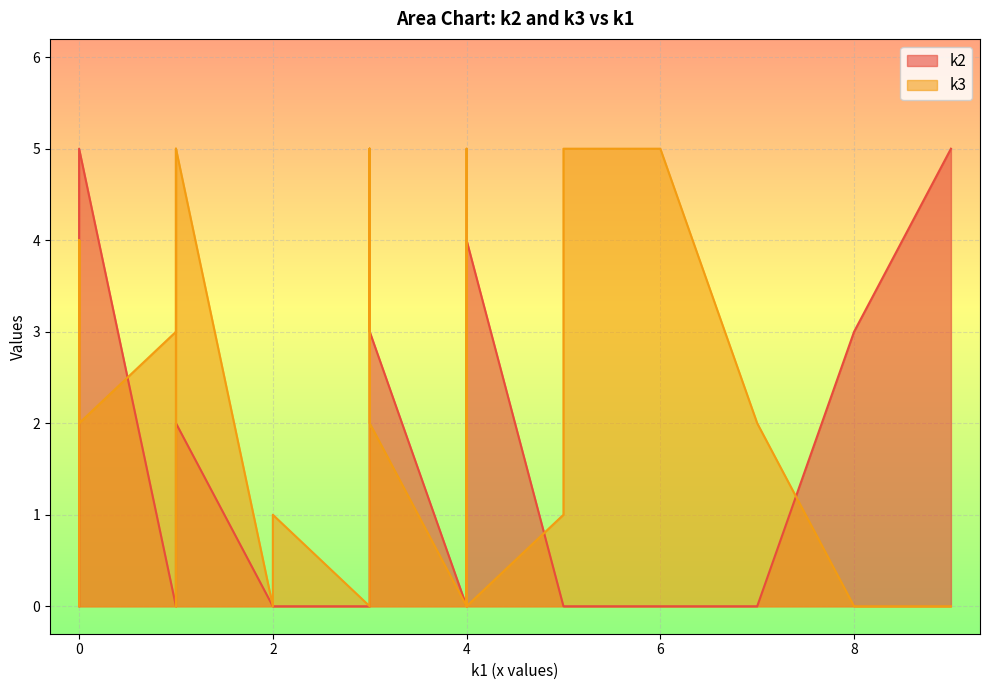

What are all the series names shown in the legend?

k2, k3